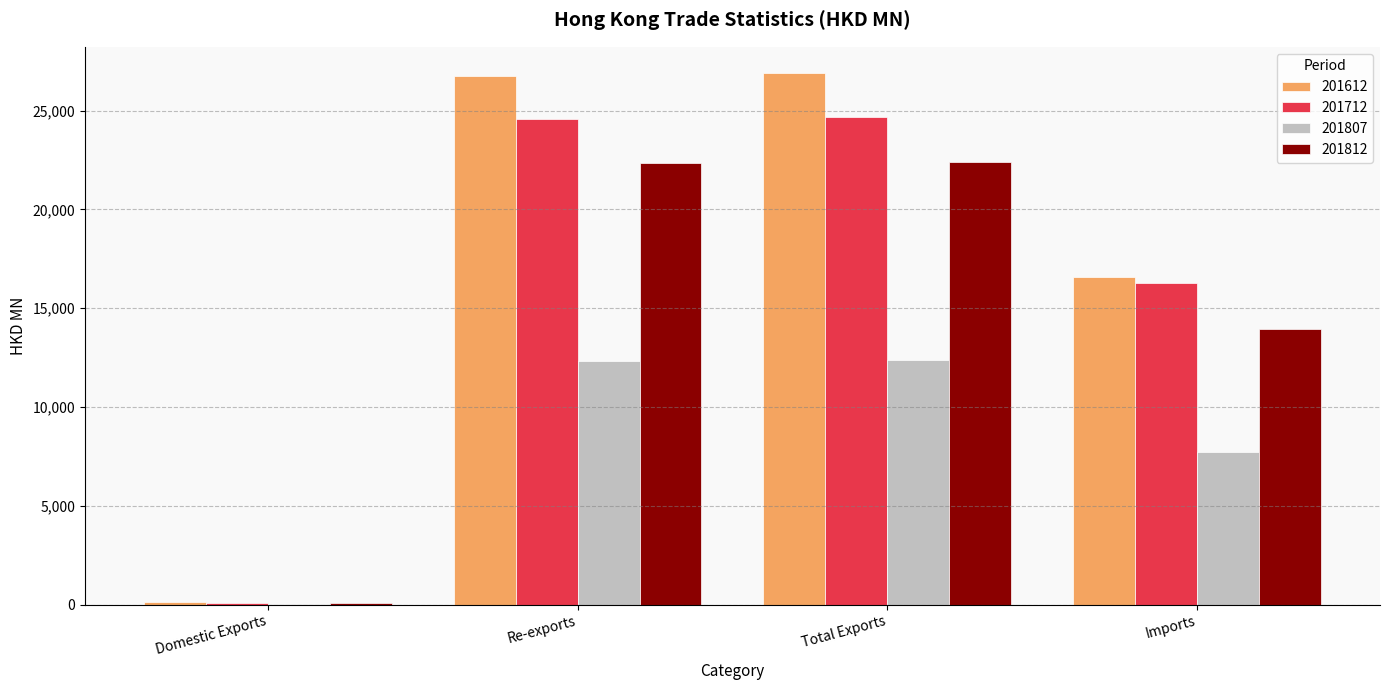

How many distinct data groups are displayed?

4